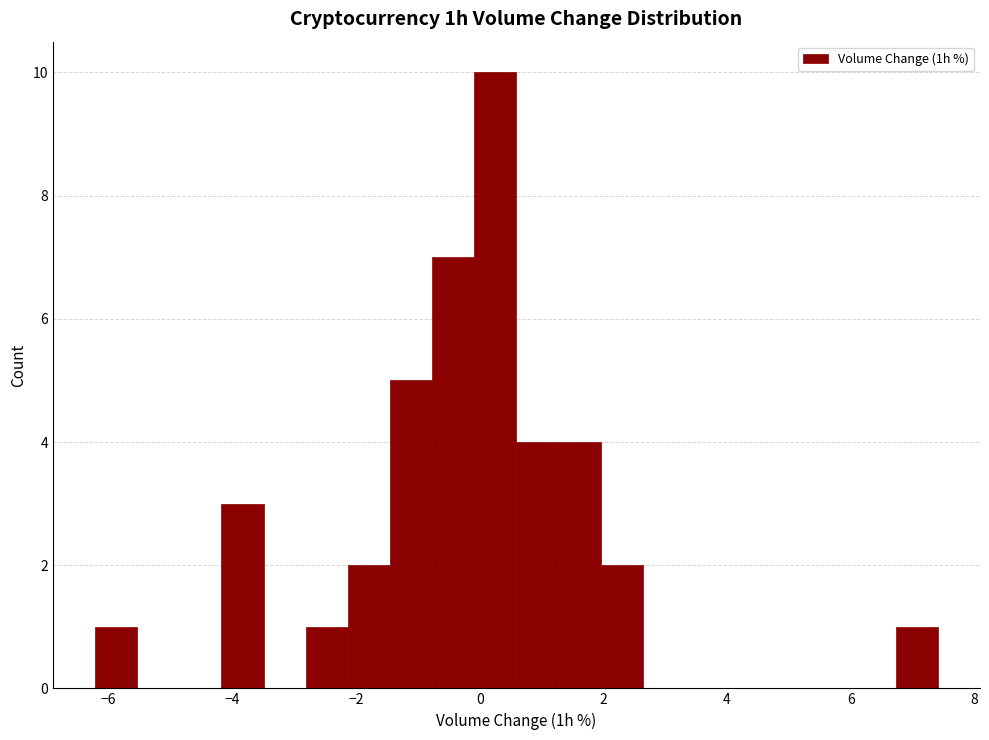

Around what value on the x-axis is the tallest bar? Give the approximate position of its centre, as read against the axis.

0.2